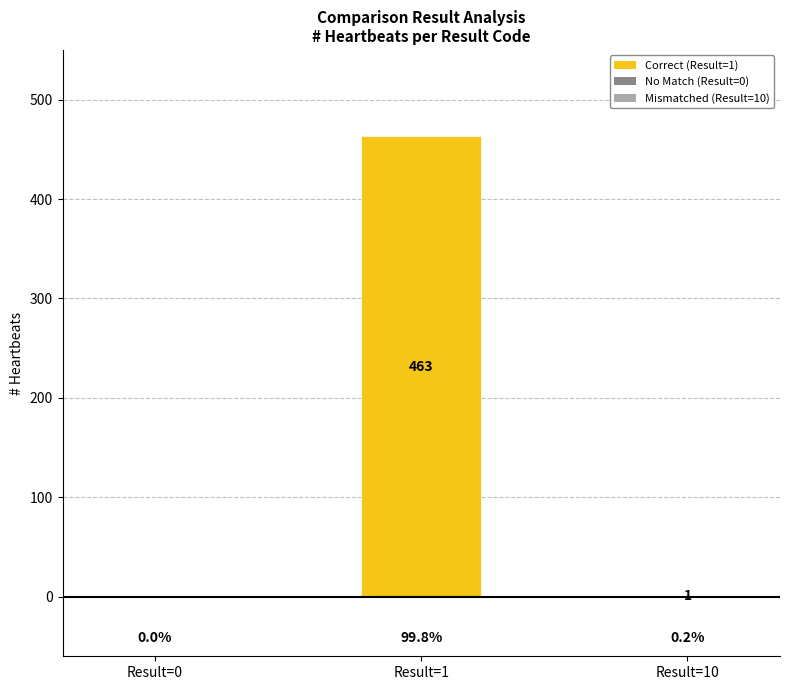

What is the difference between the values at Result=1 and Result=0?

463